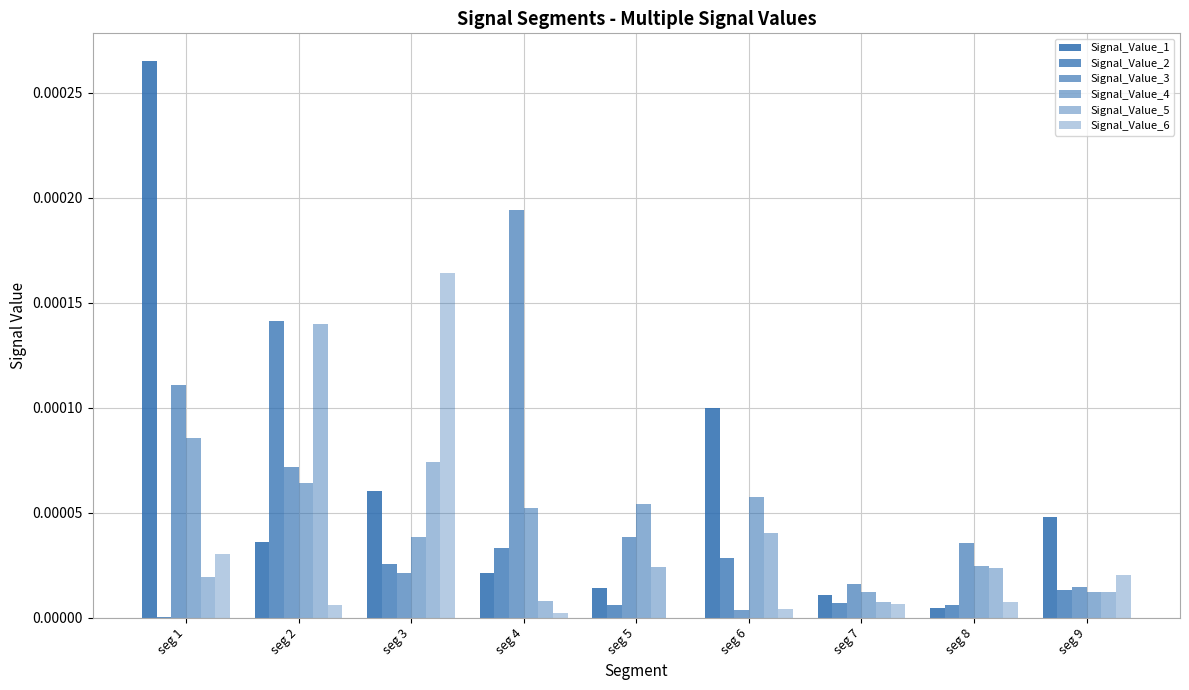

Which series has the widest spread of values?

Signal_Value_1